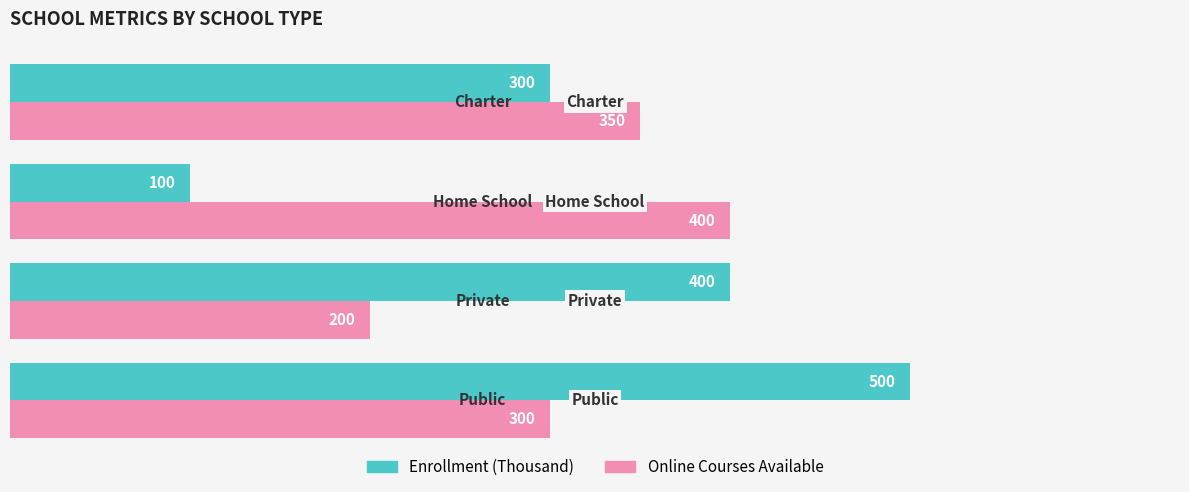

List the labels in order of Online Courses Available value, largest first.

Home School, Charter, Public, Private